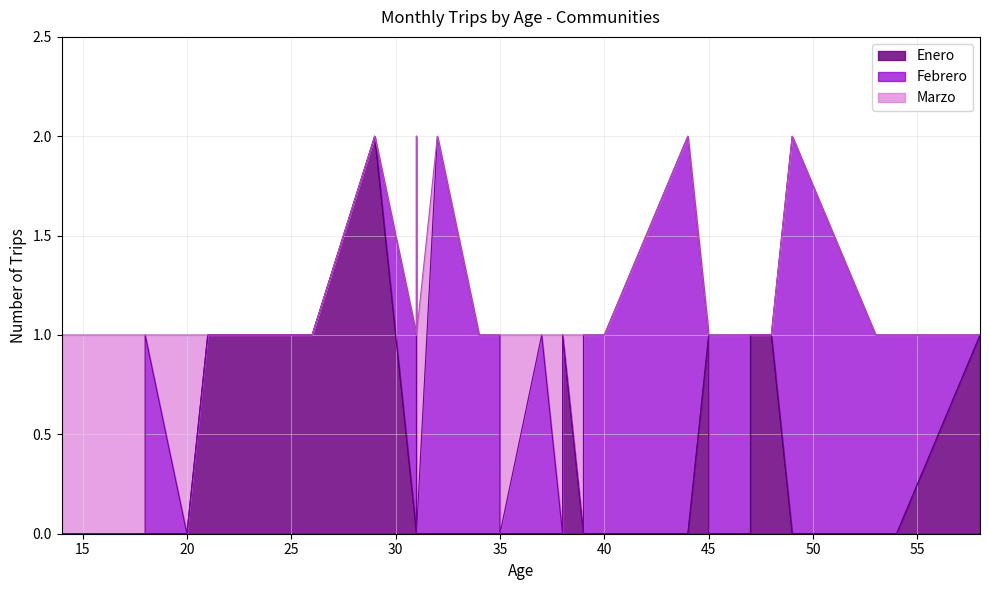

What are all the series names shown in the legend?

Enero, Febrero, Marzo